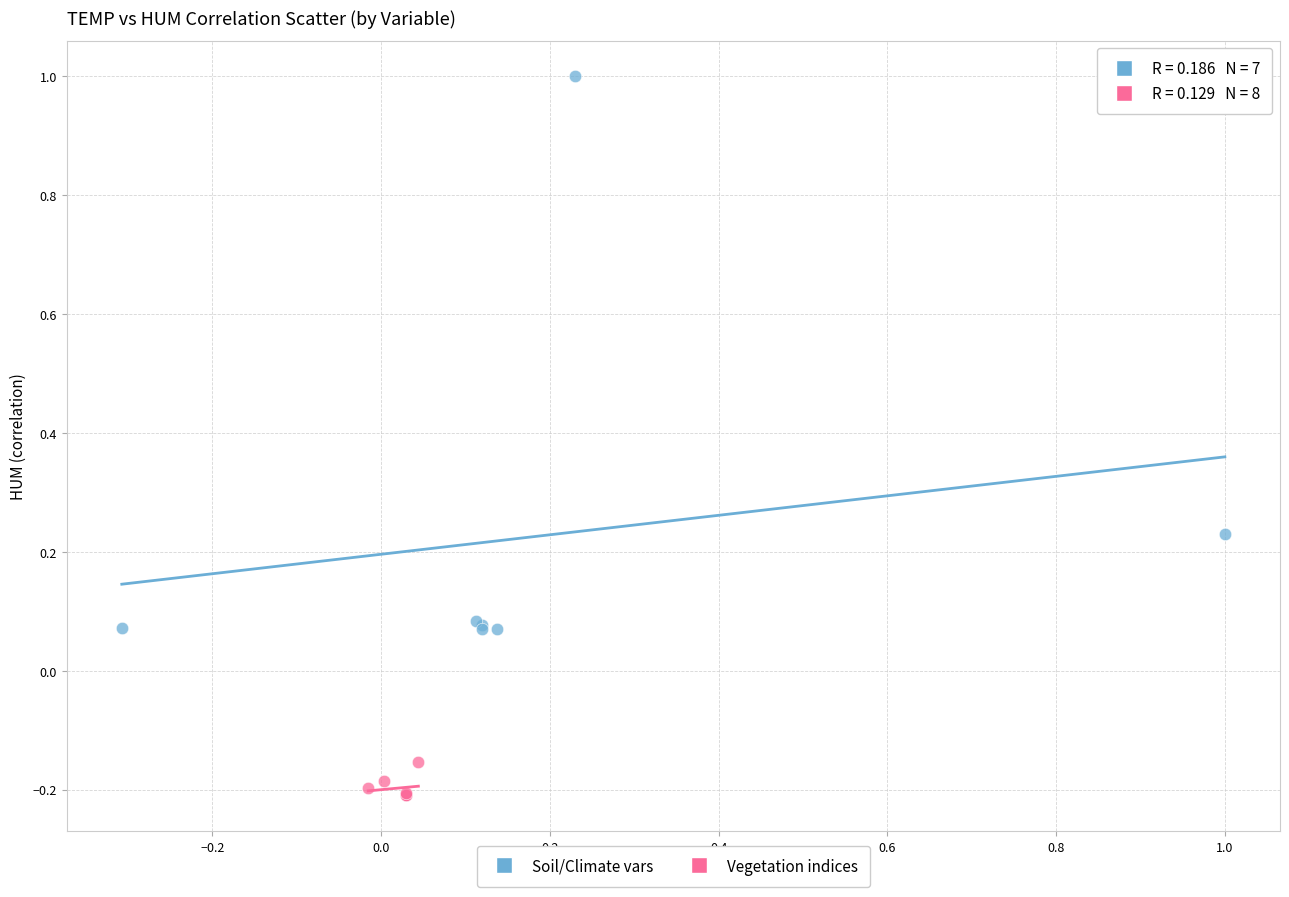

Which series reaches the minimum Y coordinate?

Vegetation indices